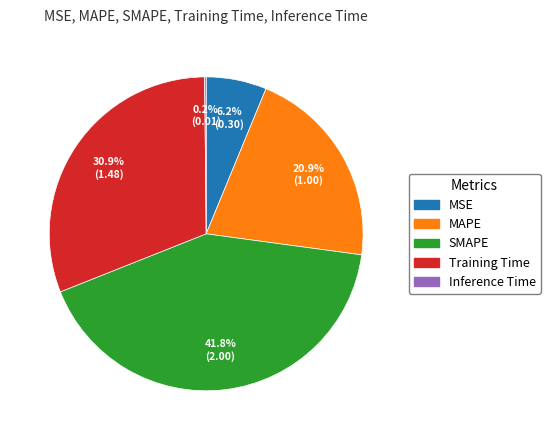

To the nearest percent, what portion does MSE represent?

6%